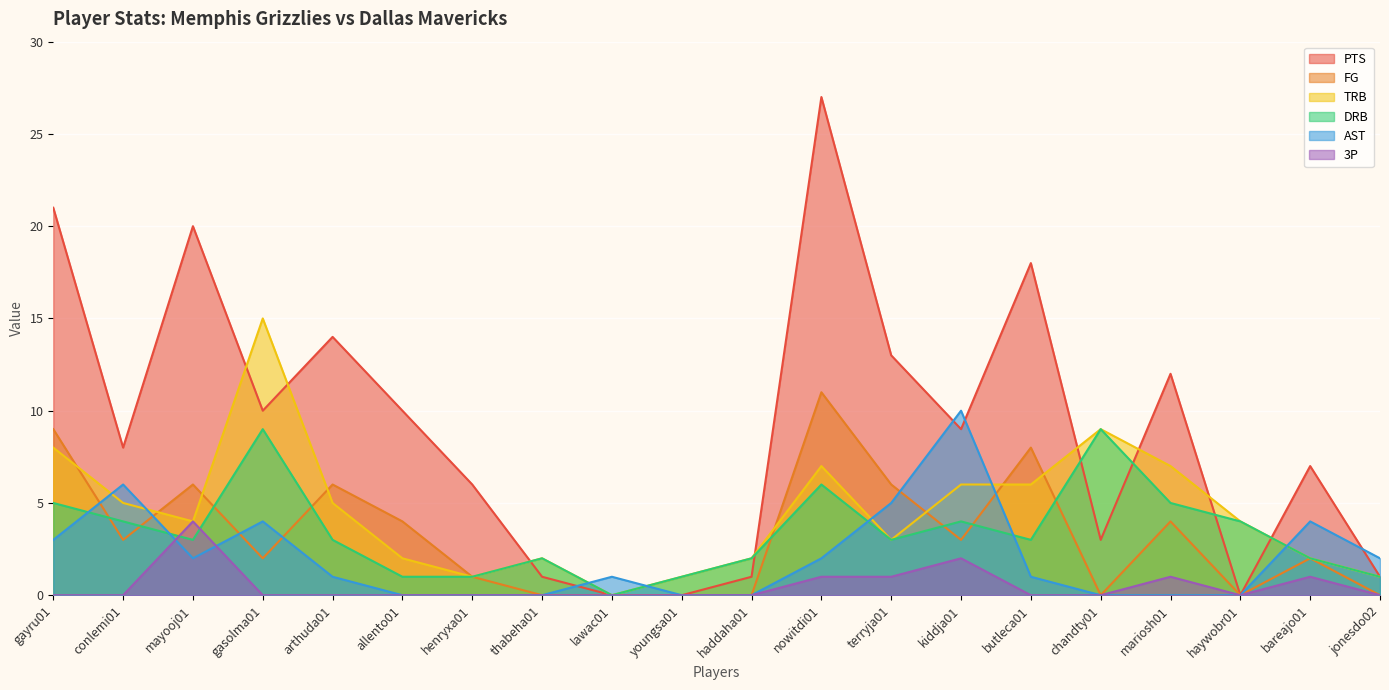

What is the sum of all PTS values?

181